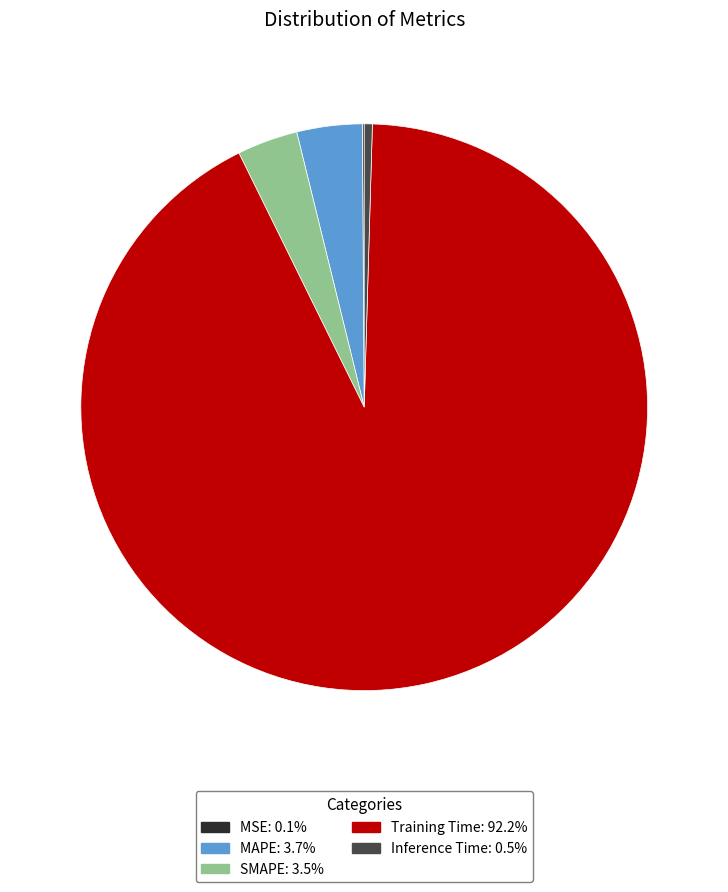

Do SMAPE and MAPE together represent more than half of the pie?

No